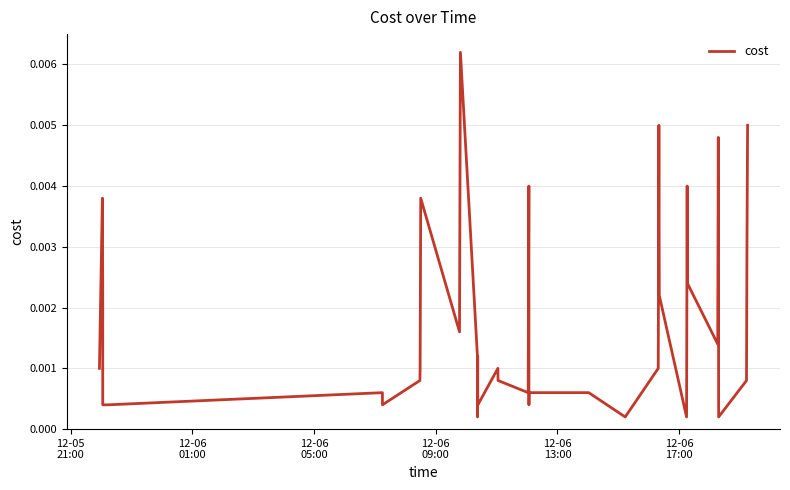

How many lines are shown in the chart?

1